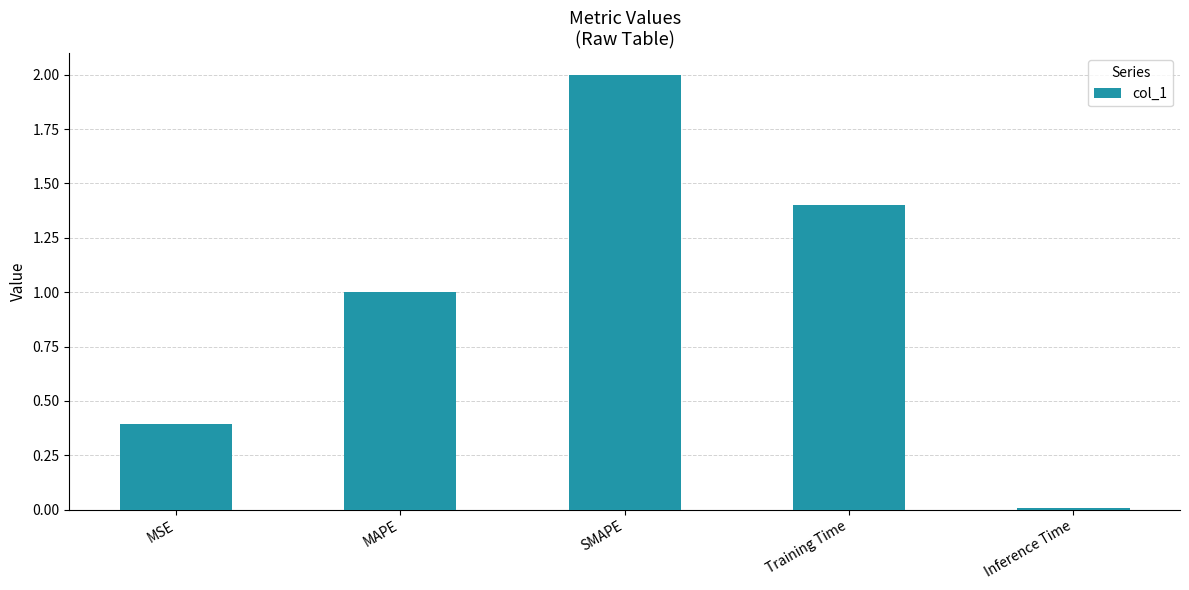

List the labels in order of value, smallest first.

Inference Time, MSE, MAPE, Training Time, SMAPE